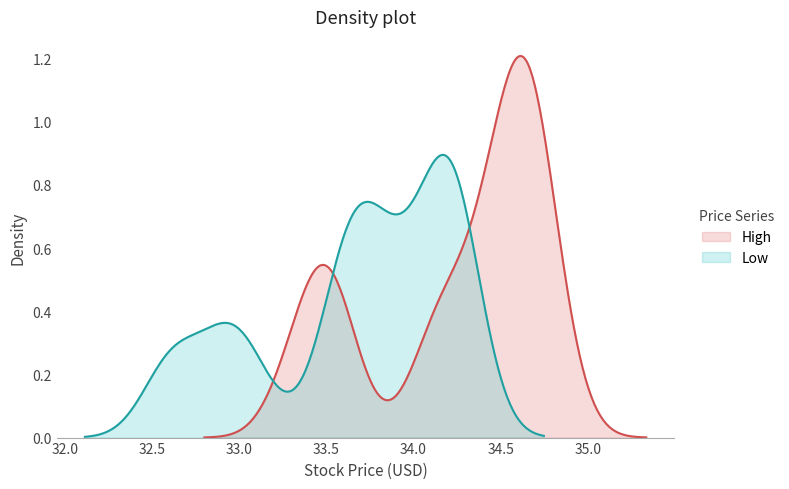

Count the number of categories in the chart.

20